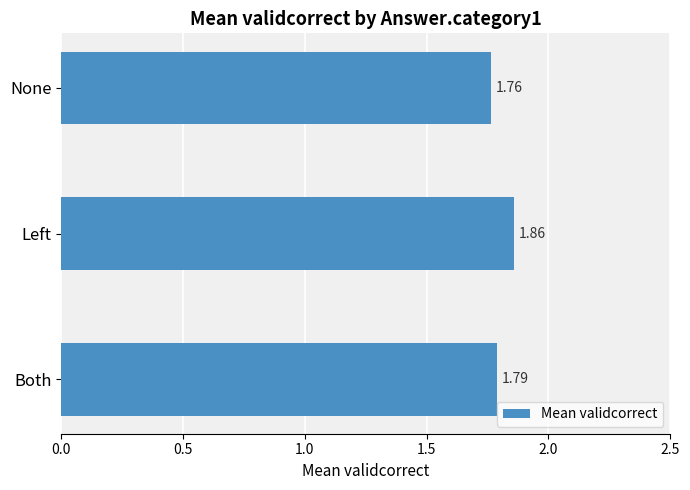

Which category has the highest value across all series?

Left